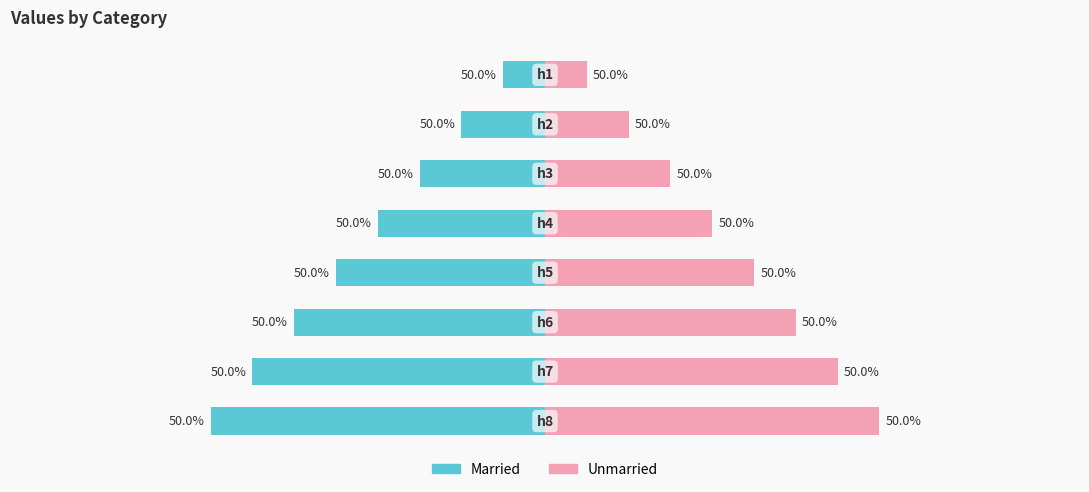

What is the difference between the maximum and minimum values in the Unmarried series?

7